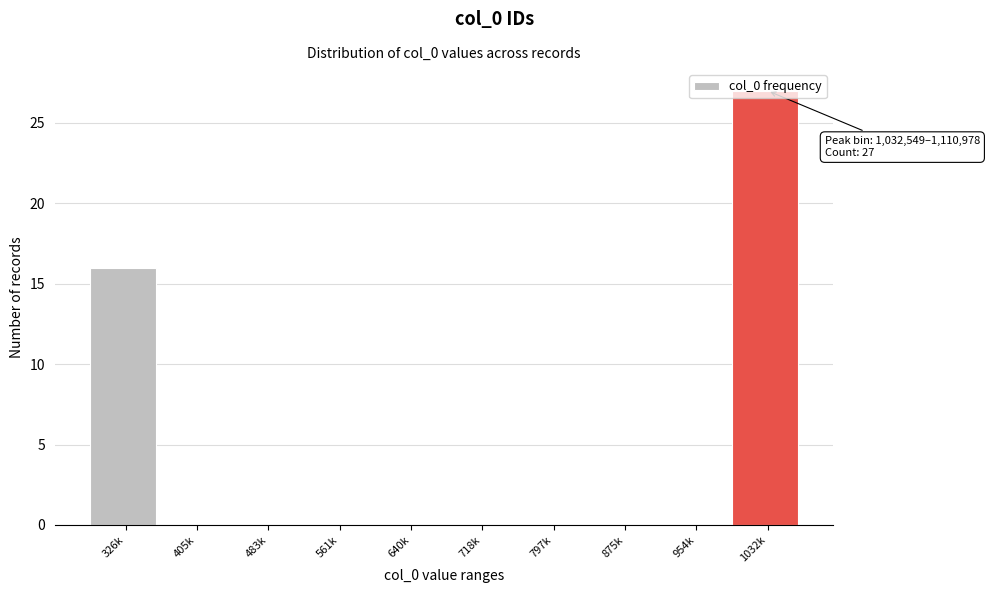

The value at 954k is 0. True or false?

True